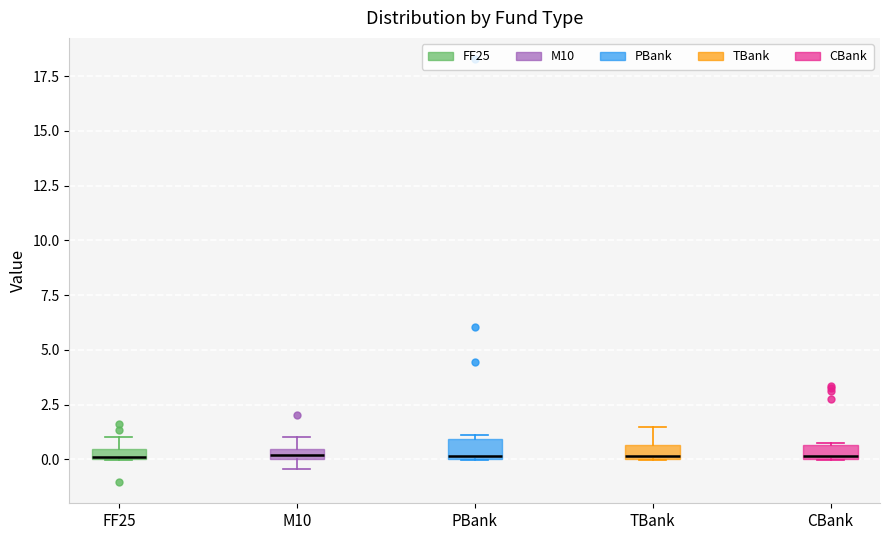

Where is the lower edge of the box for CBank on the y-axis? The values are not printed on the chart, so give them approximately, as read against the axis.

0.0